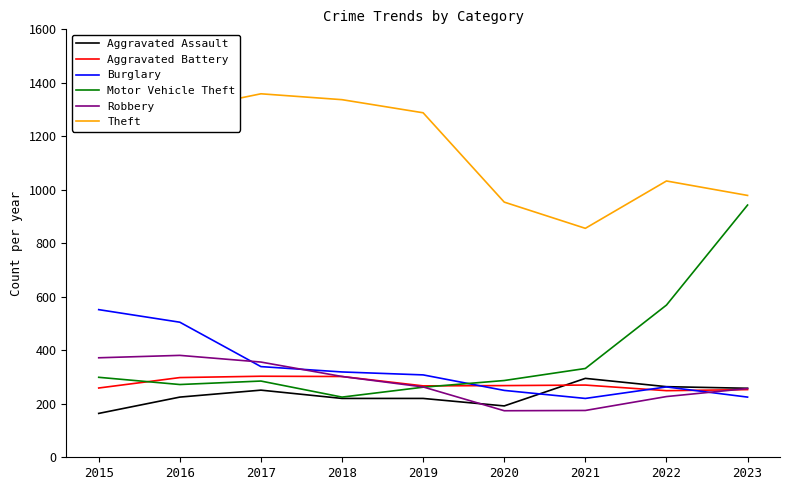

How many categories are shown in the chart?

9